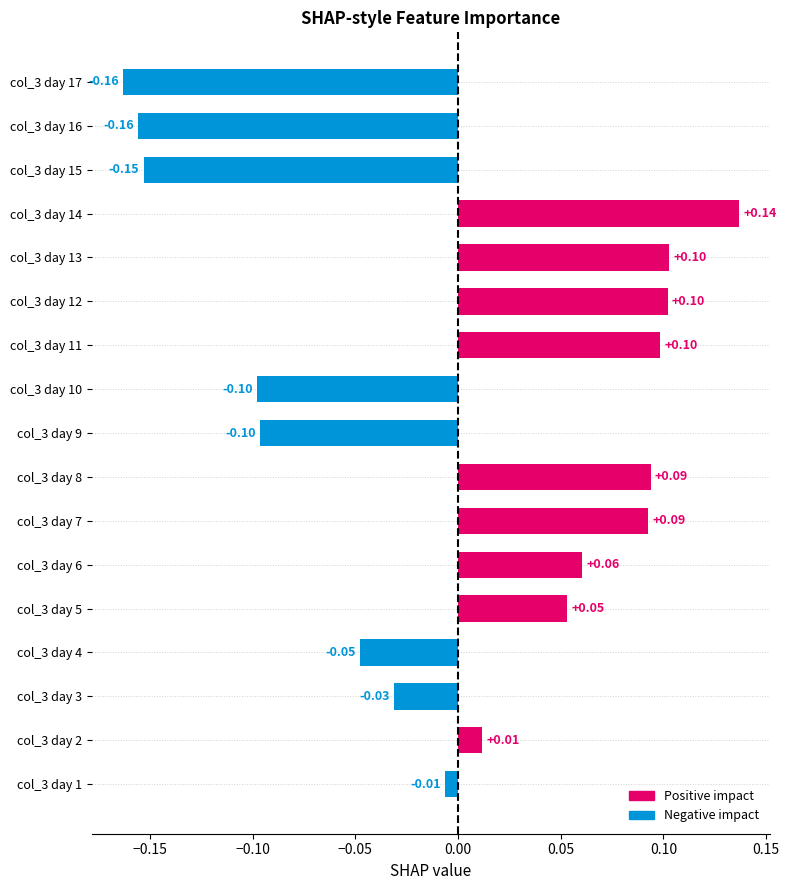

Between col_3 day 7 and col_3 day 10, which is larger?

col_3 day 7